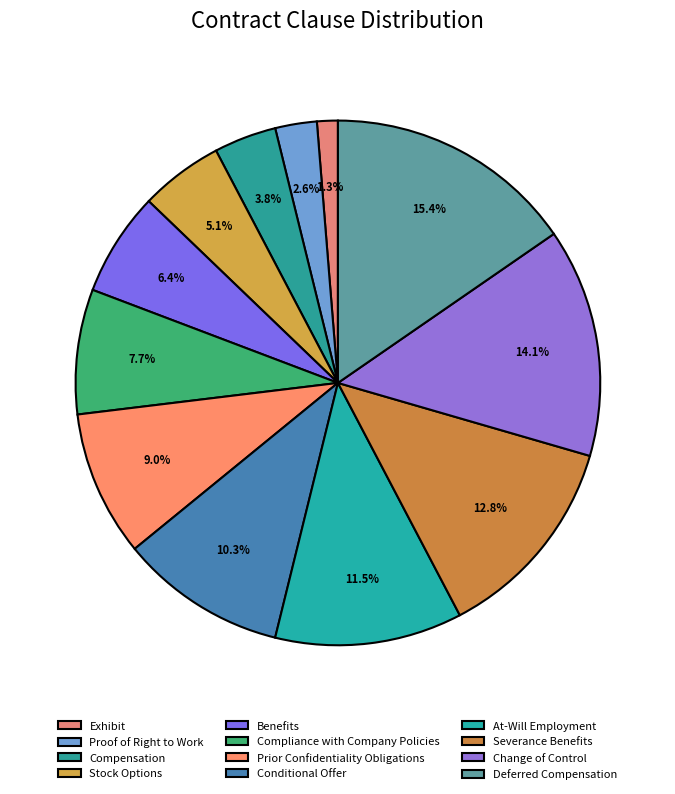

Does Compensation account for over 50% of the chart?

No